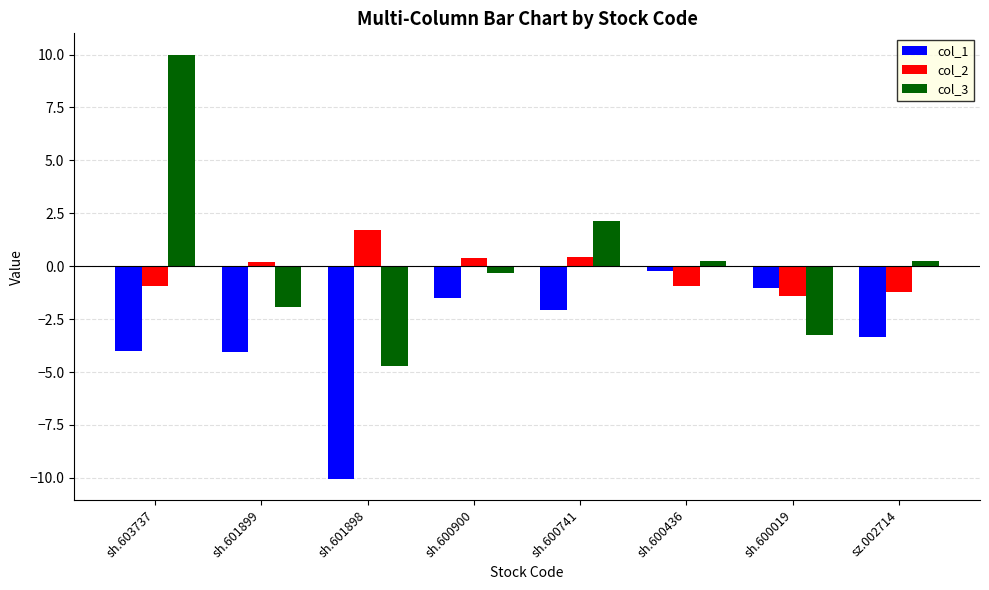

How many data points in col_3 are less than 0?

4